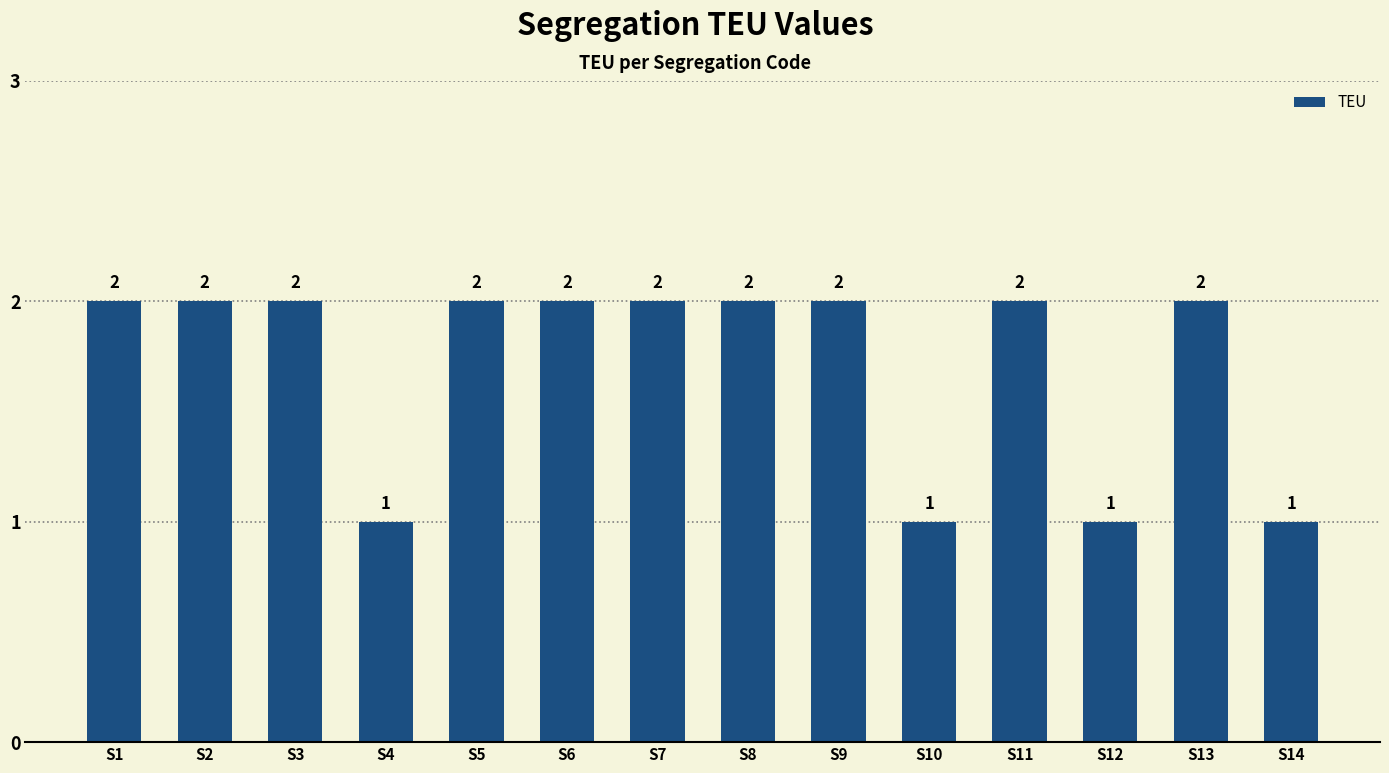

What is the value of the 10th bar from the left?

1